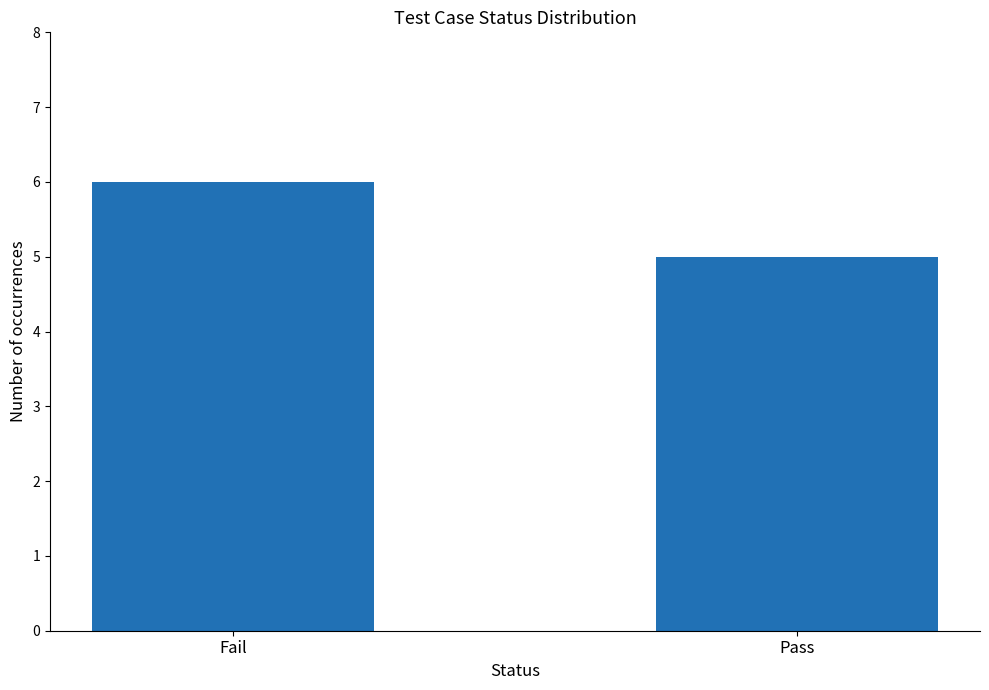

The chart shows a value of 6 at Fail. True or false?

True